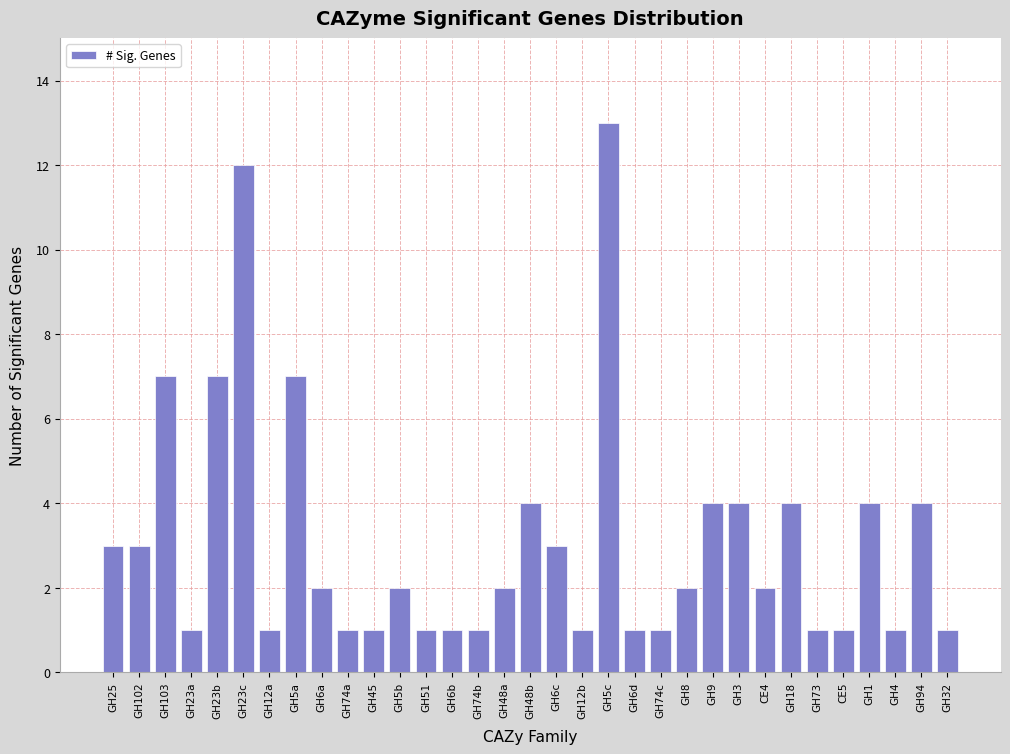

Which category has the highest value across all series?

GH5c